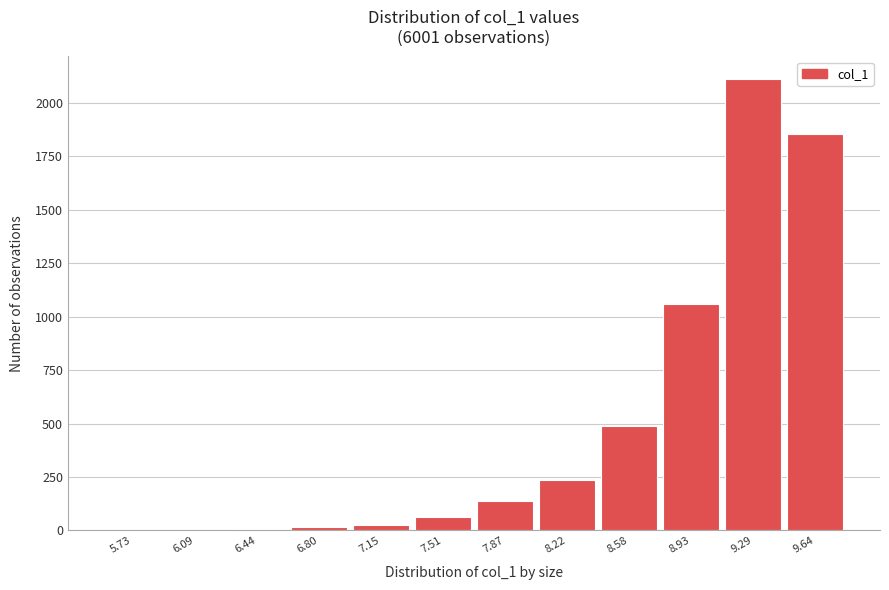

Which has a higher value, 8.93 or 7.51?

8.93